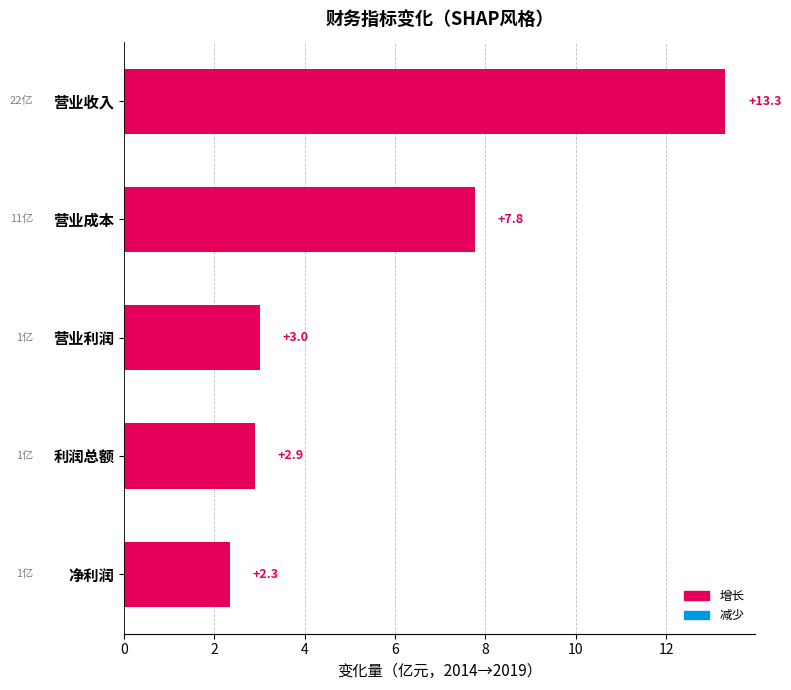

True or false: the data shows 4.1 at 营业成本.

False